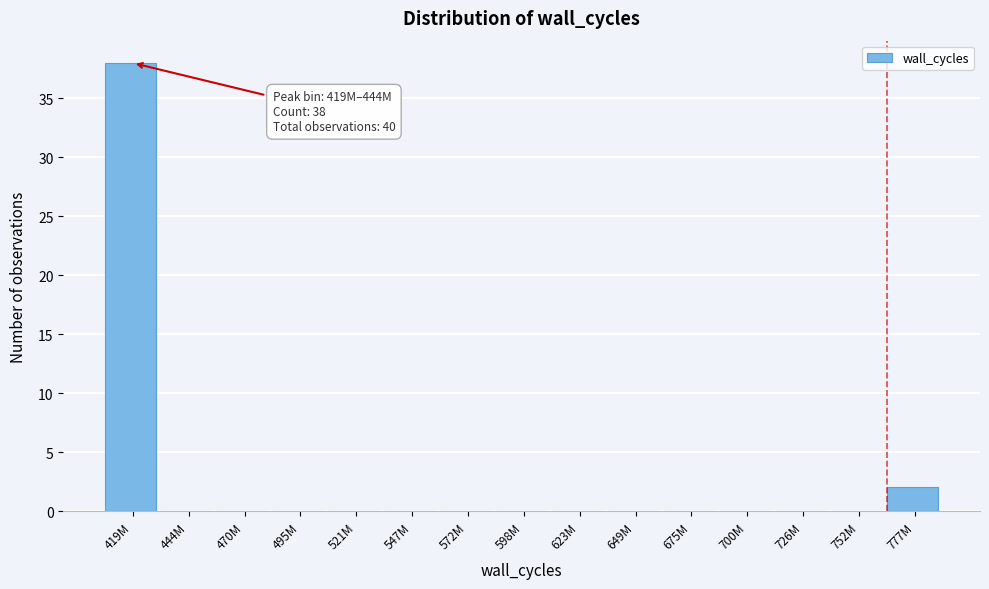

Reading left to right, transcribe all the data shown in this chart.

419M=38	444M=0	470M=0	495M=0	521M=0	547M=0	572M=0	598M=0	623M=0	649M=0	675M=0	700M=0	726M=0	752M=0	777M=2